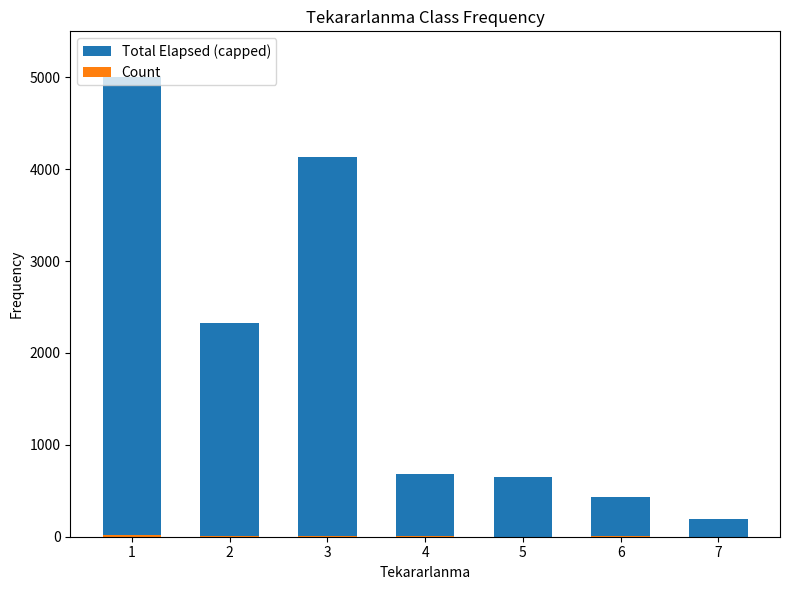

How many bars are there in total?

14